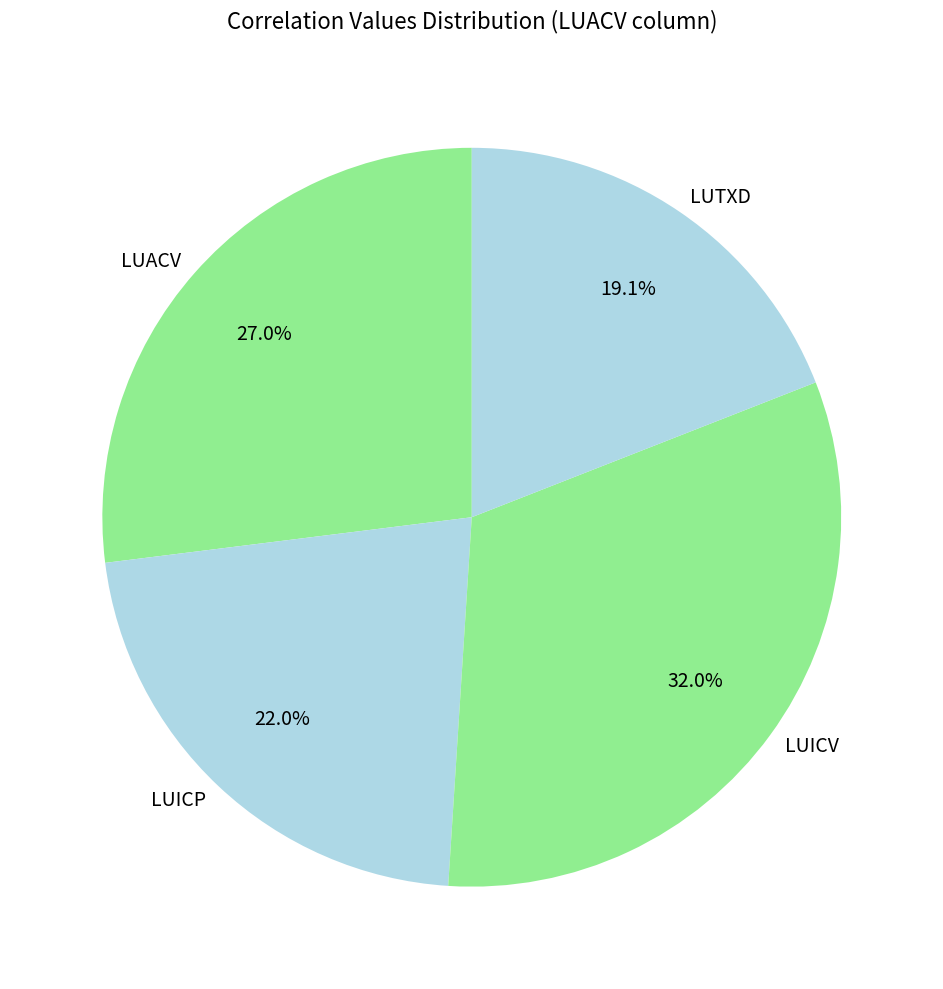

What is the smallest slice in the pie chart?

LUTXD